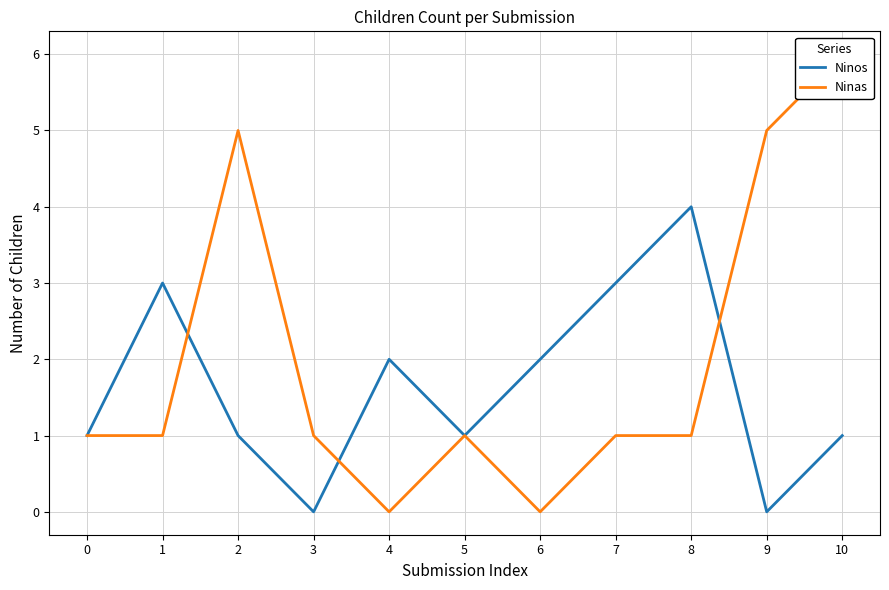

Reading left to right, list all the values displayed in this chart.

Ninos: 0=1	1=3	2=1	3=0	4=2	5=1	6=2	7=3	8=4	9=0	10=1
Ninas: 0=1	1=1	2=5	3=1	4=0	5=1	6=0	7=1	8=1	9=5	10=6